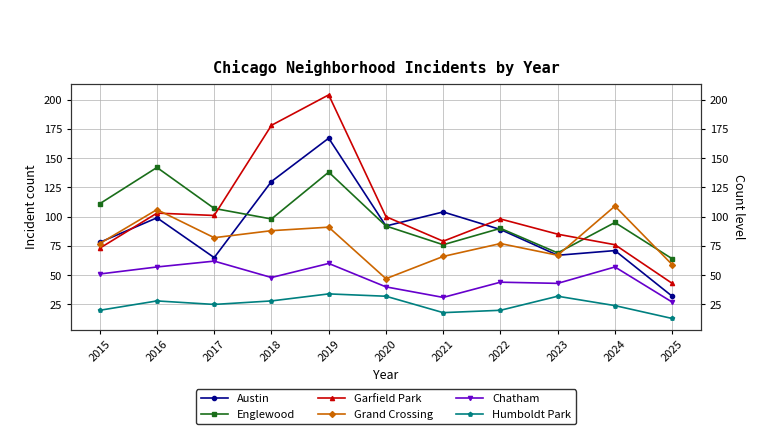

At 2023, list the series in order from smallest to largest.

Humboldt Park, Chatham, Austin, Grand Crossing, Englewood, Garfield Park